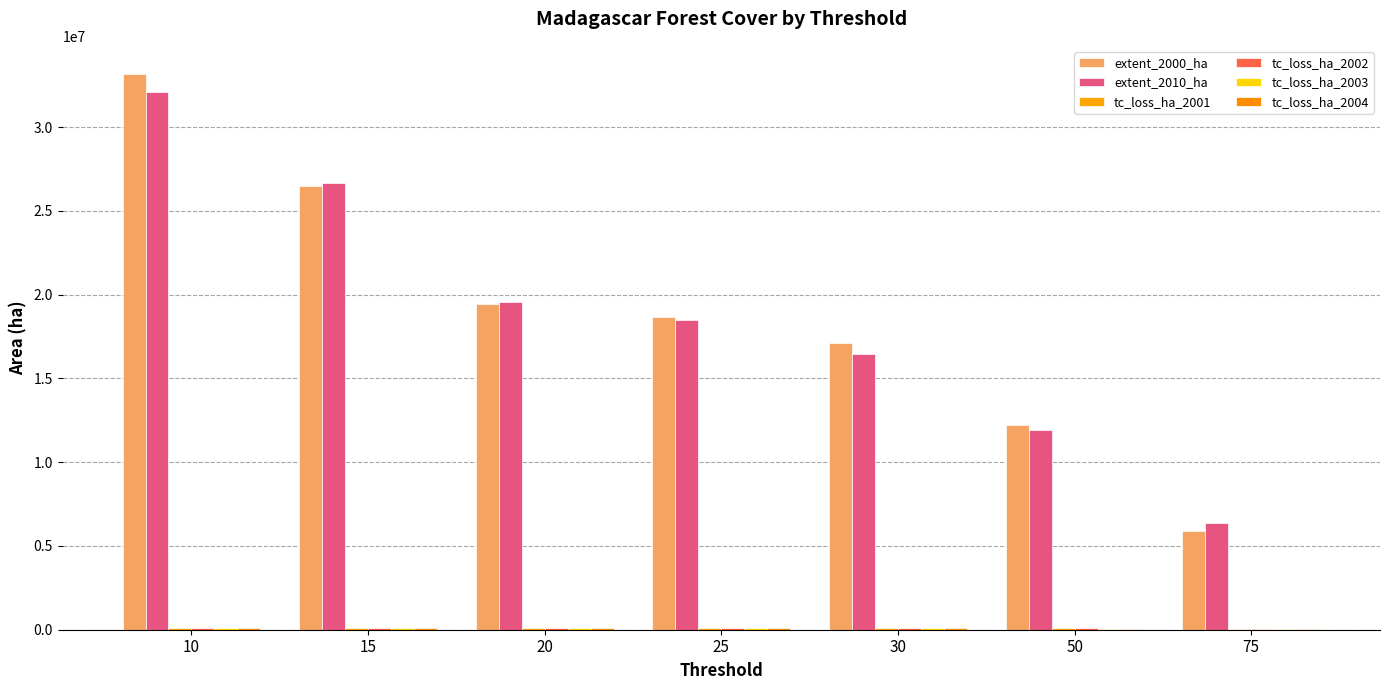

Rank the series by their maximum value, from lowest to highest.

tc_loss_ha_2001, tc_loss_ha_2004, tc_loss_ha_2002, tc_loss_ha_2003, extent_2010_ha, extent_2000_ha